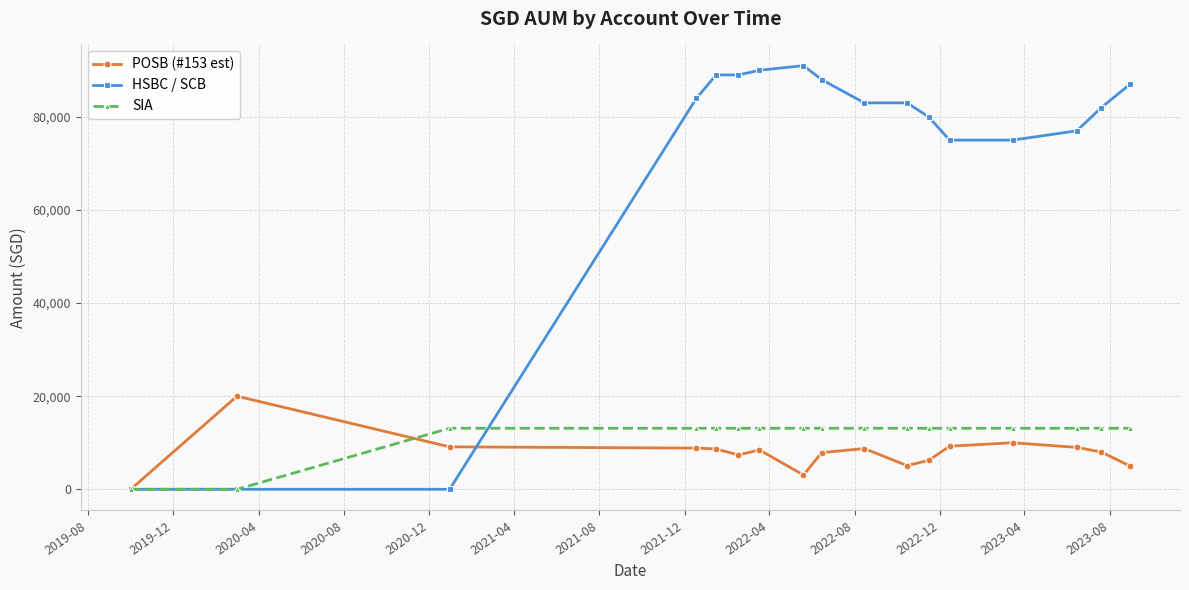

At how many categories does at least one series exceed 23056?

14